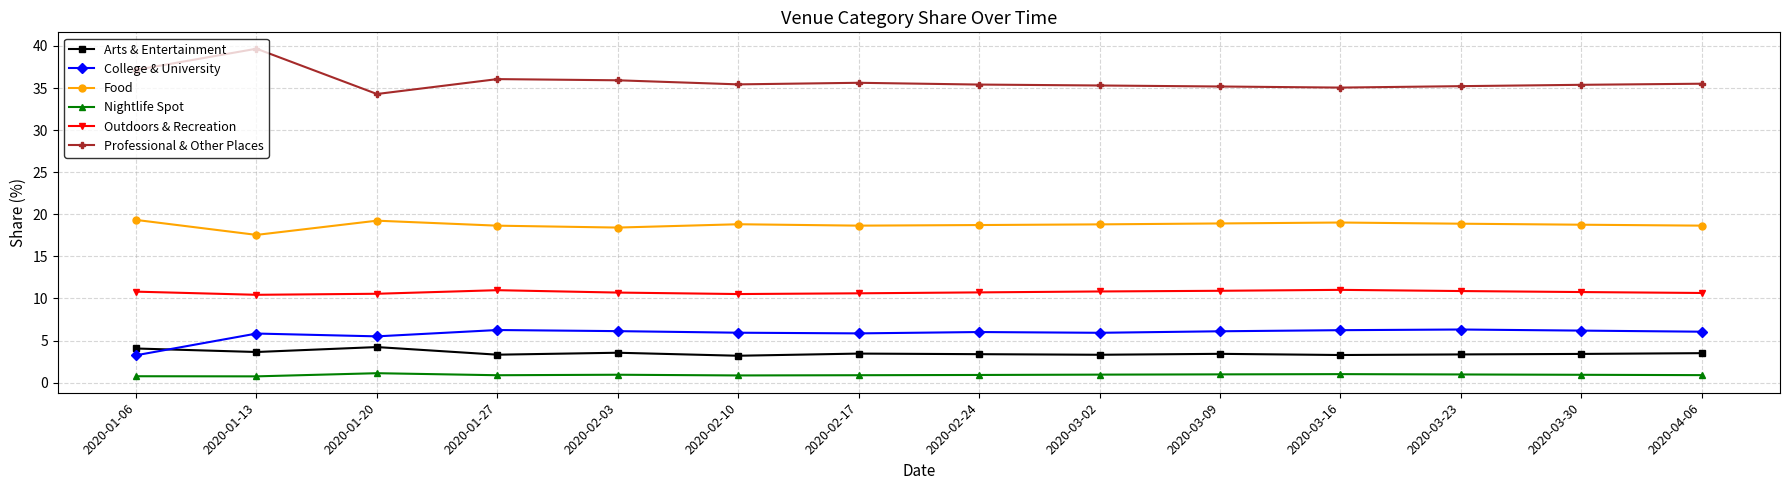

What is the difference between the highest and lowest values at 2020-03-16?

34.0